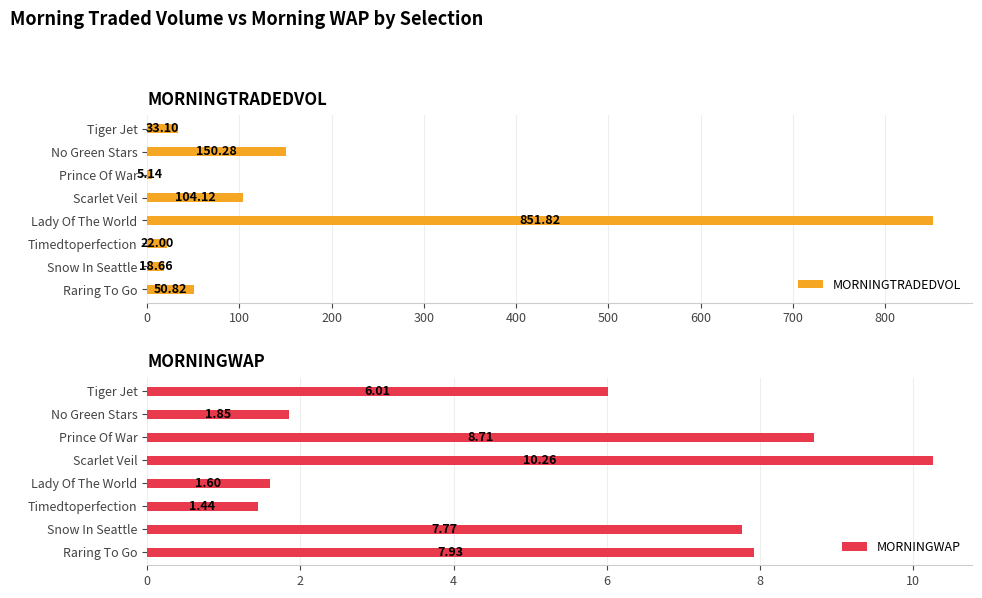

Which category has the lowest value in the MORNINGTRADEDVOL series?

Prince Of War